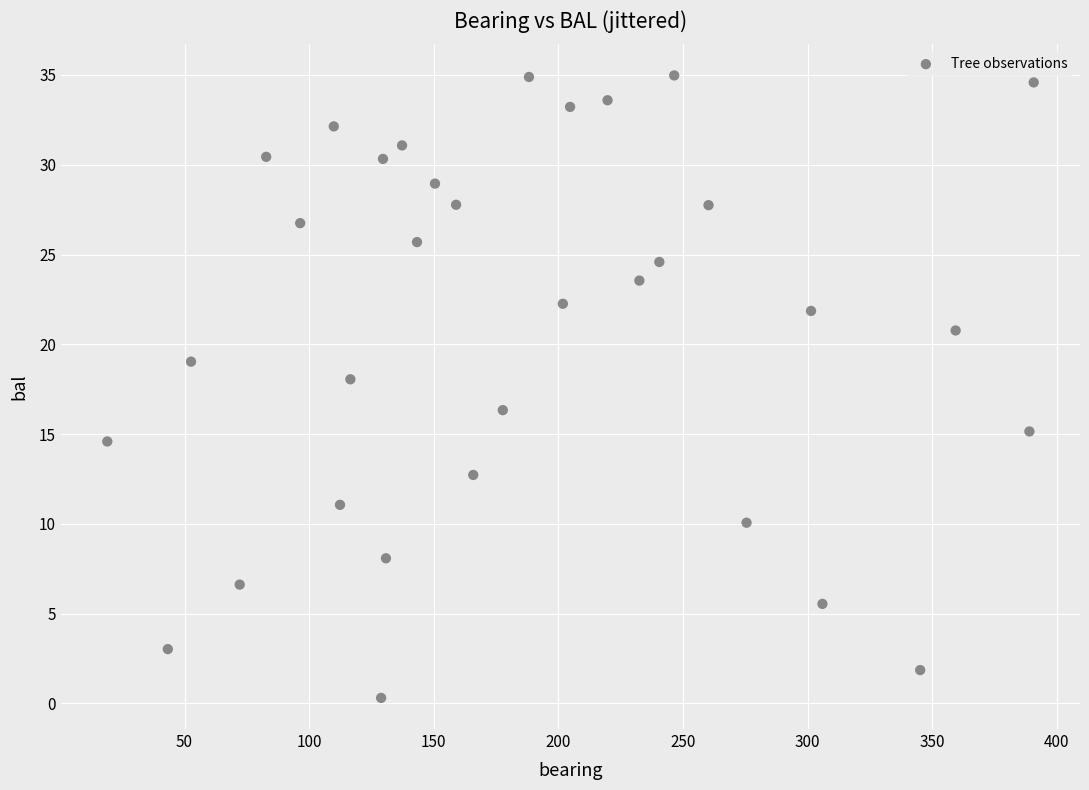

What is the range of X values (max minus min)?

371.7